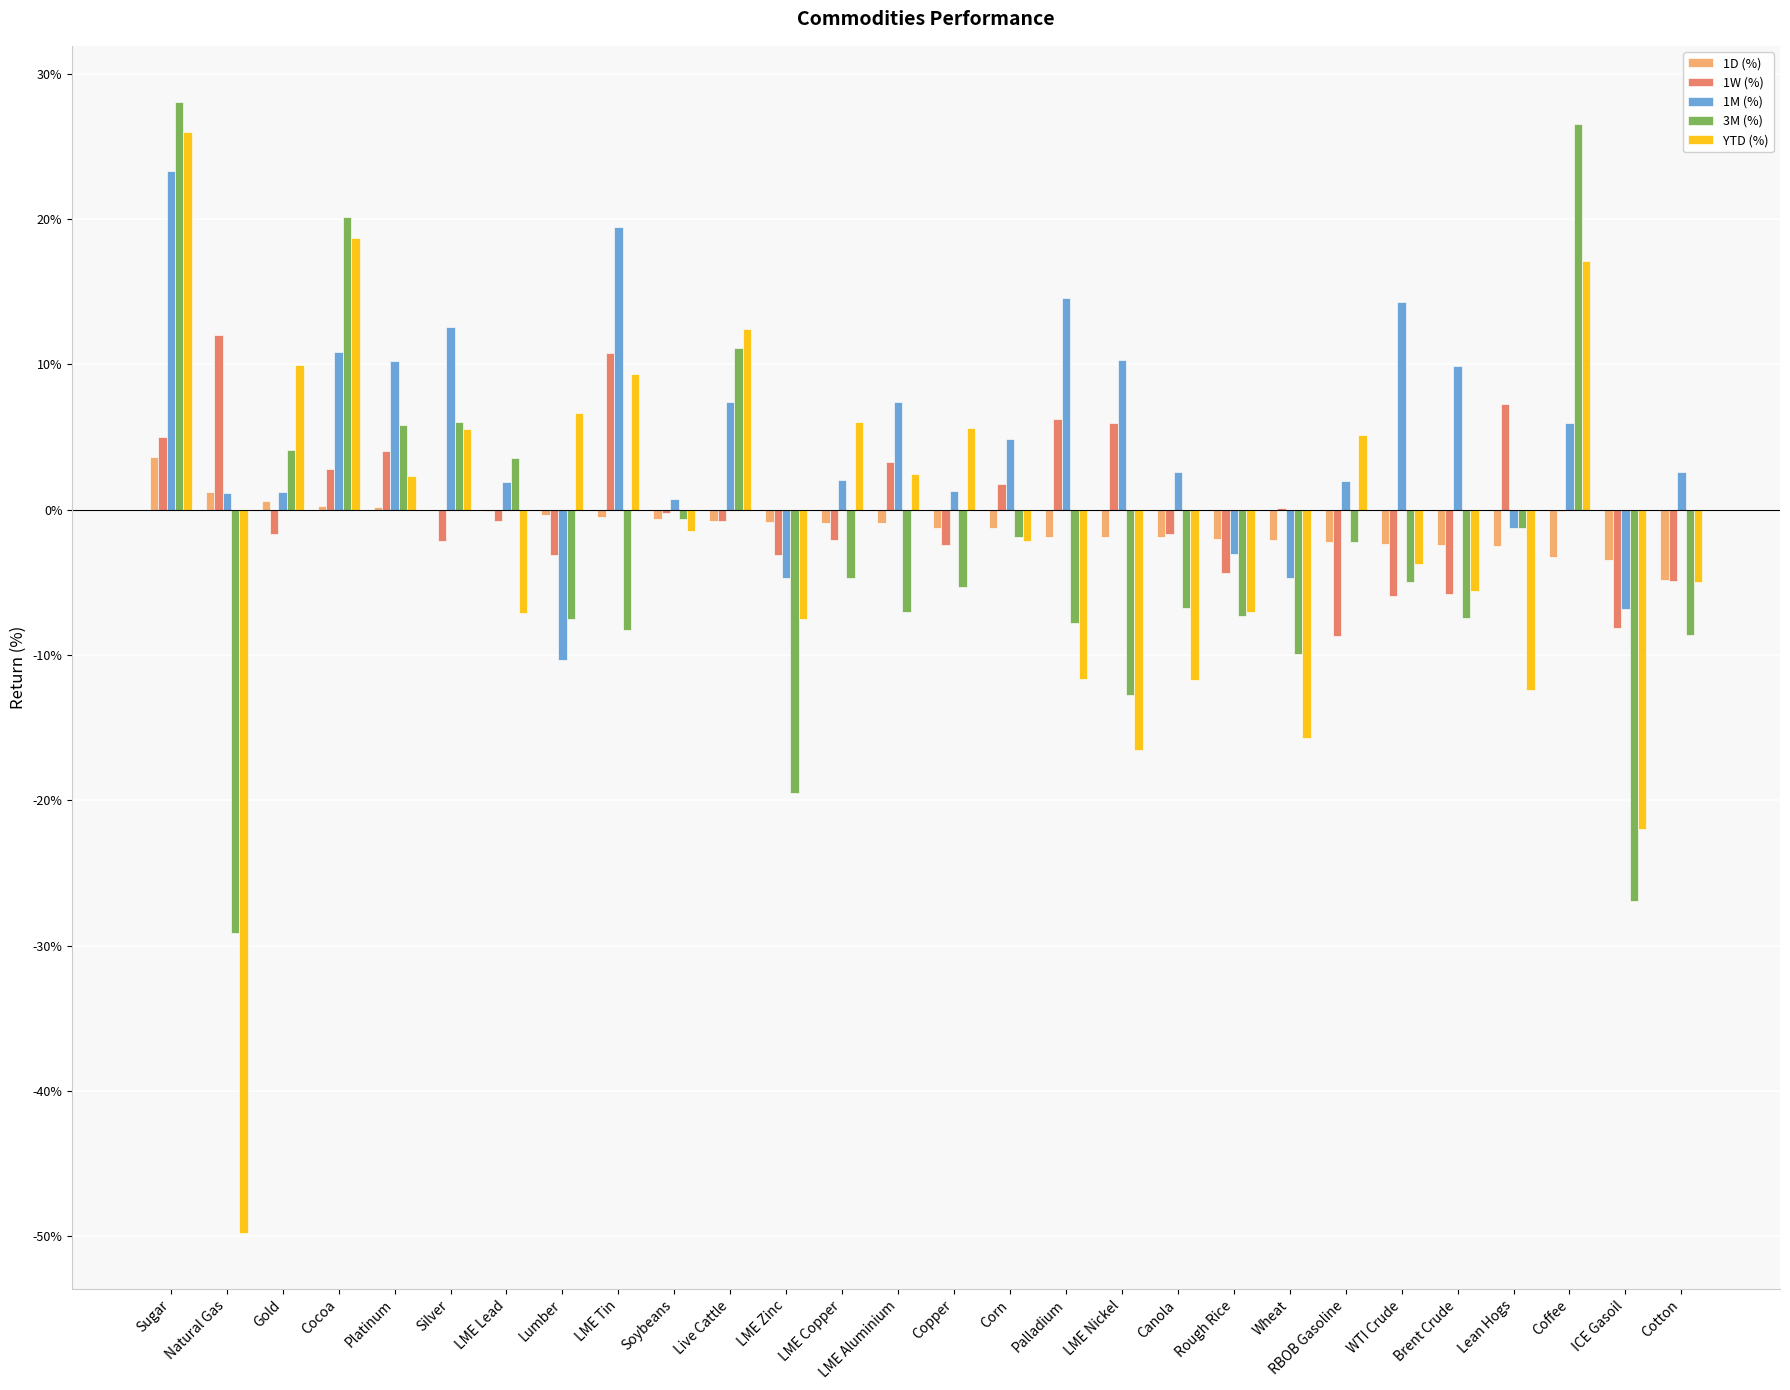

Is it true that 1M (%) equals -2.0 at Wheat?

False